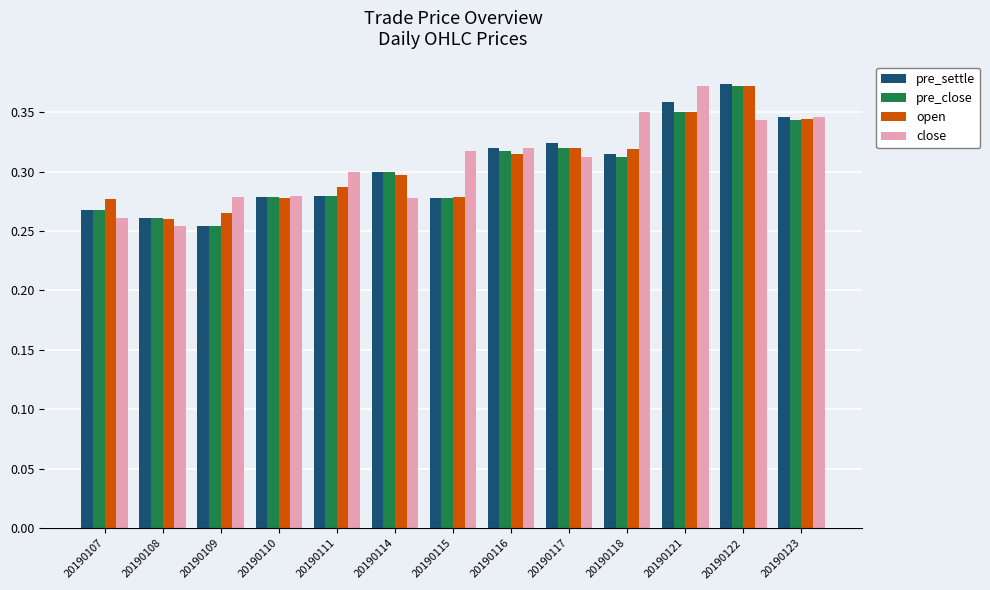

What is the difference between the second highest and second lowest values in the close series?

0.1